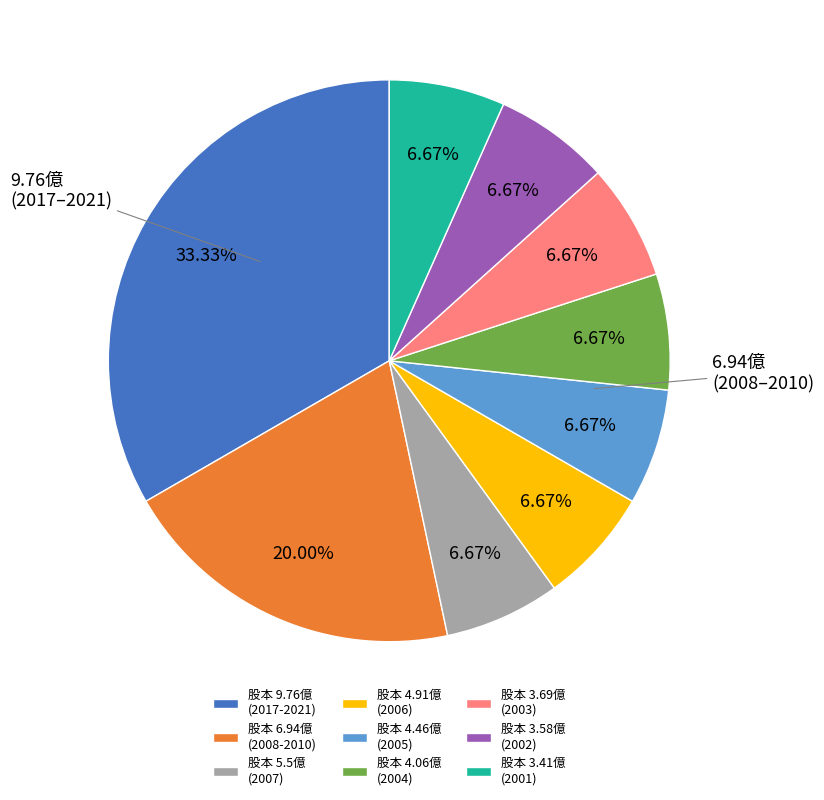

Approximately how many times larger is the value at 股本 3.58億 (2002) compared to 股本 4.91億 (2006)?

1.0